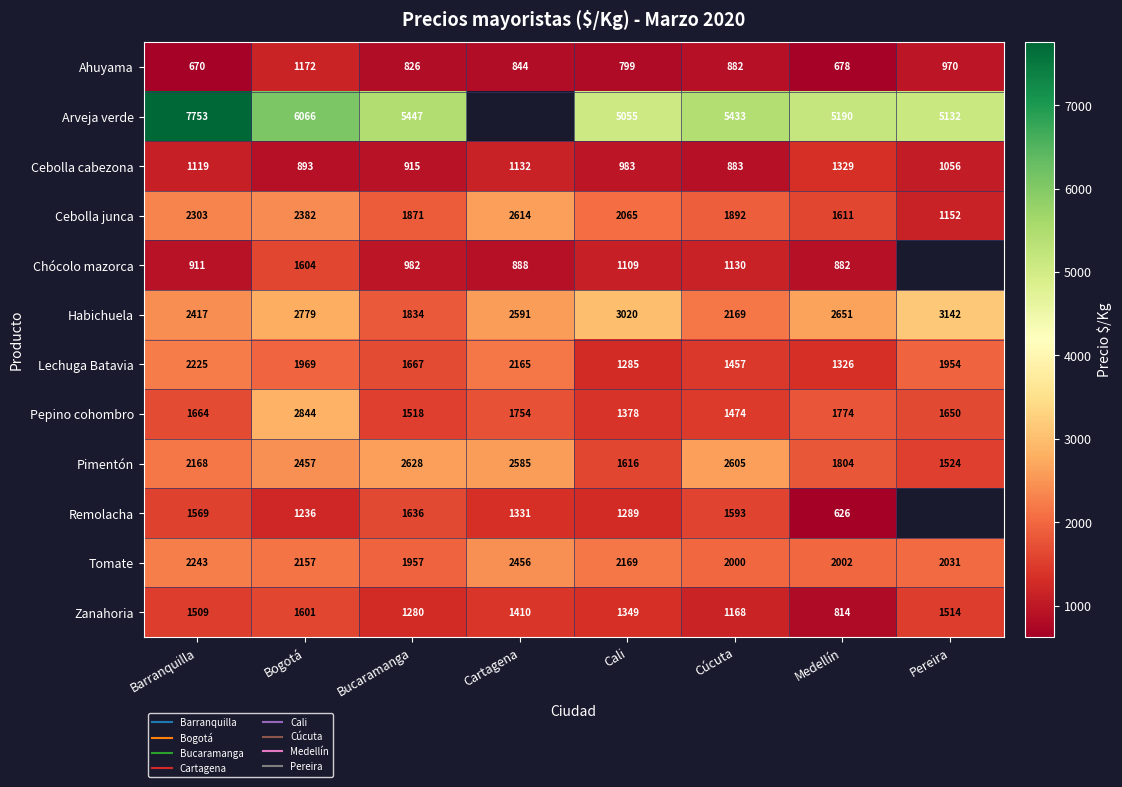

The Arveja verde series shows 5447.0 at Bucaramanga. True or false?

True